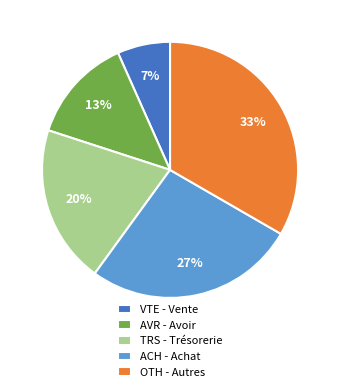

Is there any slice that represents more than half of the pie?

No